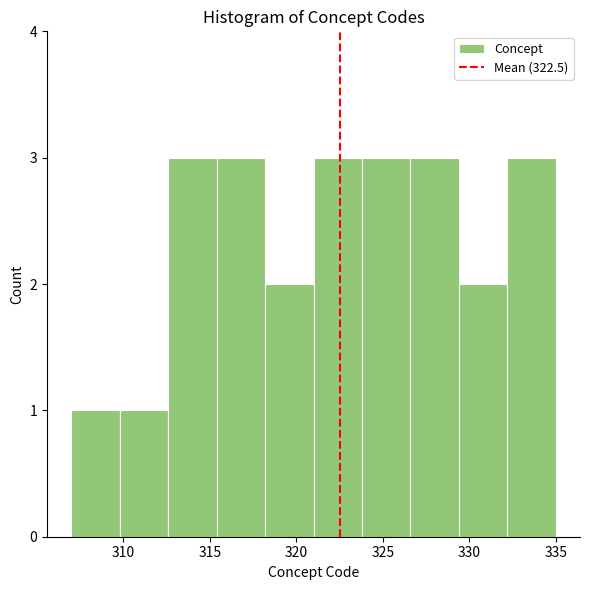

Reading left to right, list every bar in this chart as the range it spans on the x-axis followed by its height. Neither the bar edges nor the heights are printed on the chart, so give them approximately, as read against the axes.

307.0 to 309.8: 1
309.8 to 312.6: 1
312.6 to 315.4: 3
315.4 to 318.2: 3
318.2 to 321.0: 2
321.0 to 323.8: 3
323.8 to 326.6: 3
326.6 to 329.4: 3
329.4 to 332.2: 2
332.2 to 335.0: 3